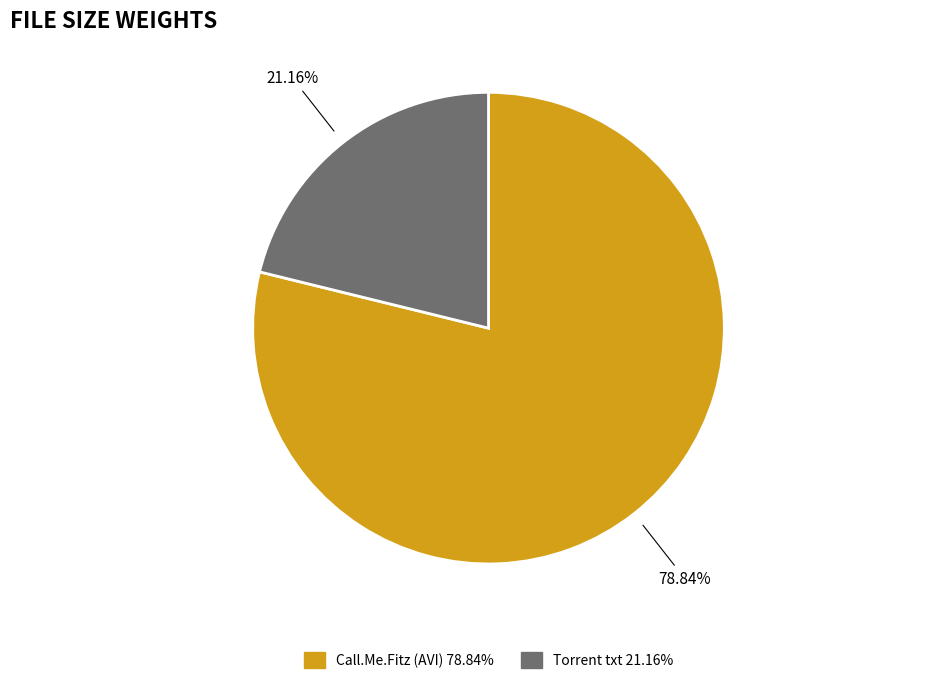

What is the largest slice in the pie chart?

Call.Me.Fitz.S01E07.WS.XviD-err0001.avi